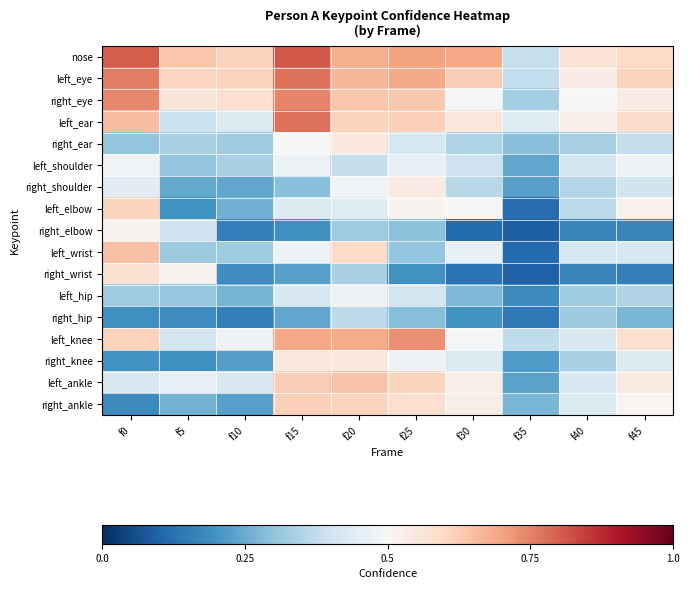

How many categories are shown in the chart?

10